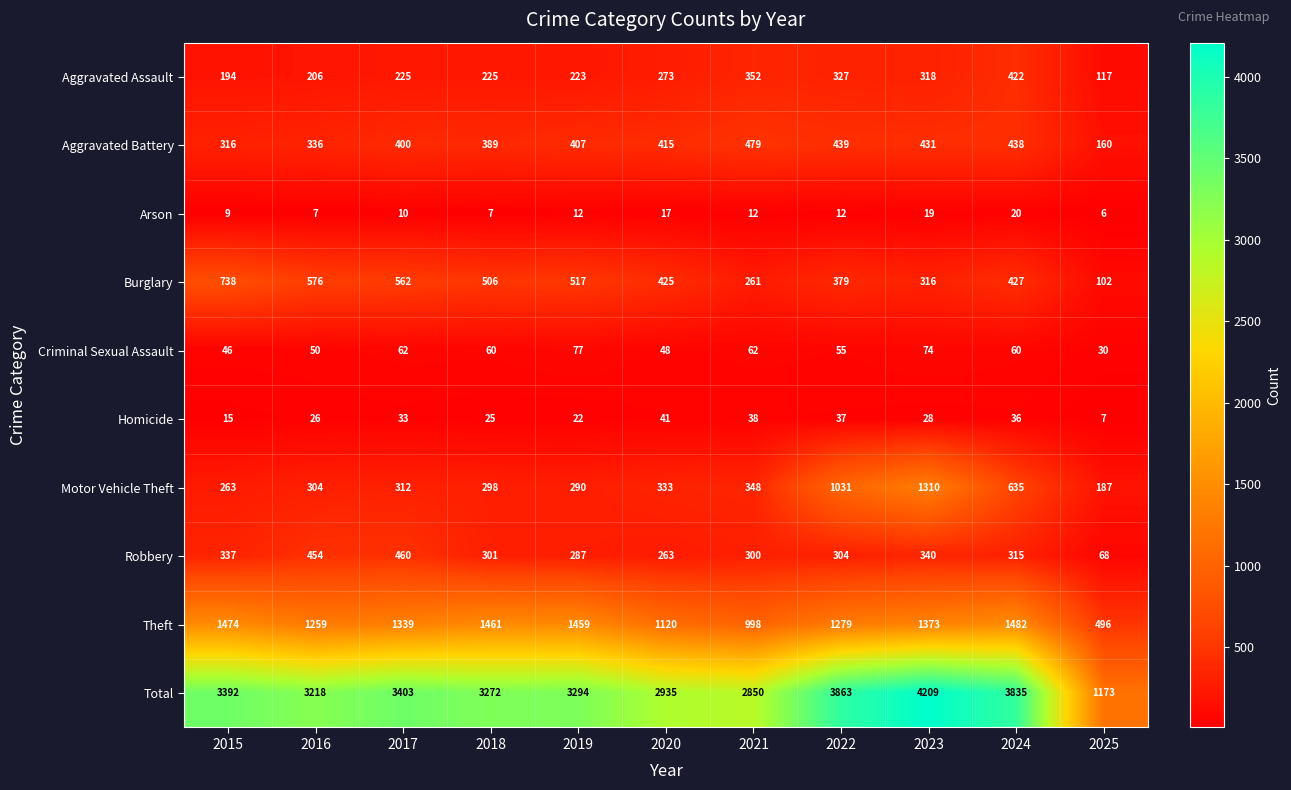

At how many categories does at least one series exceed 259?

11